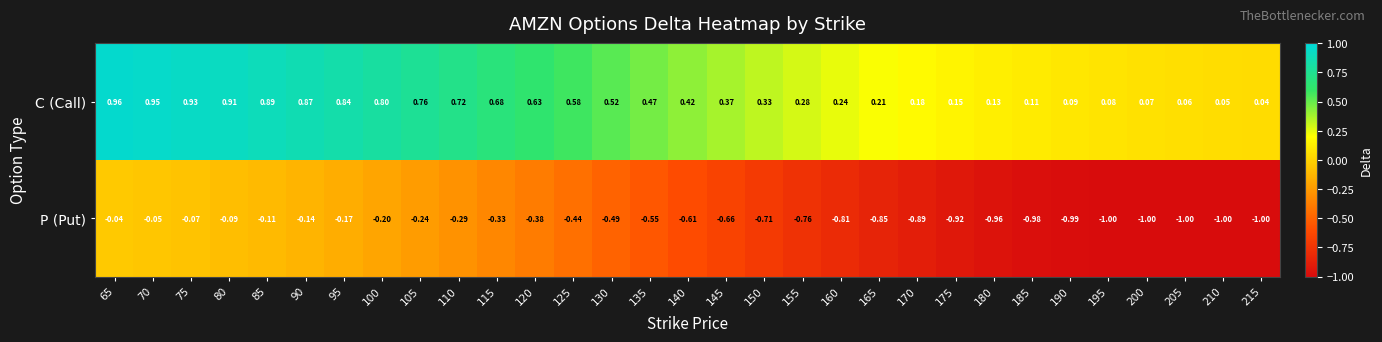

Is the value of P (Put) at 85 greater than the value of C (Call) at 105?

No